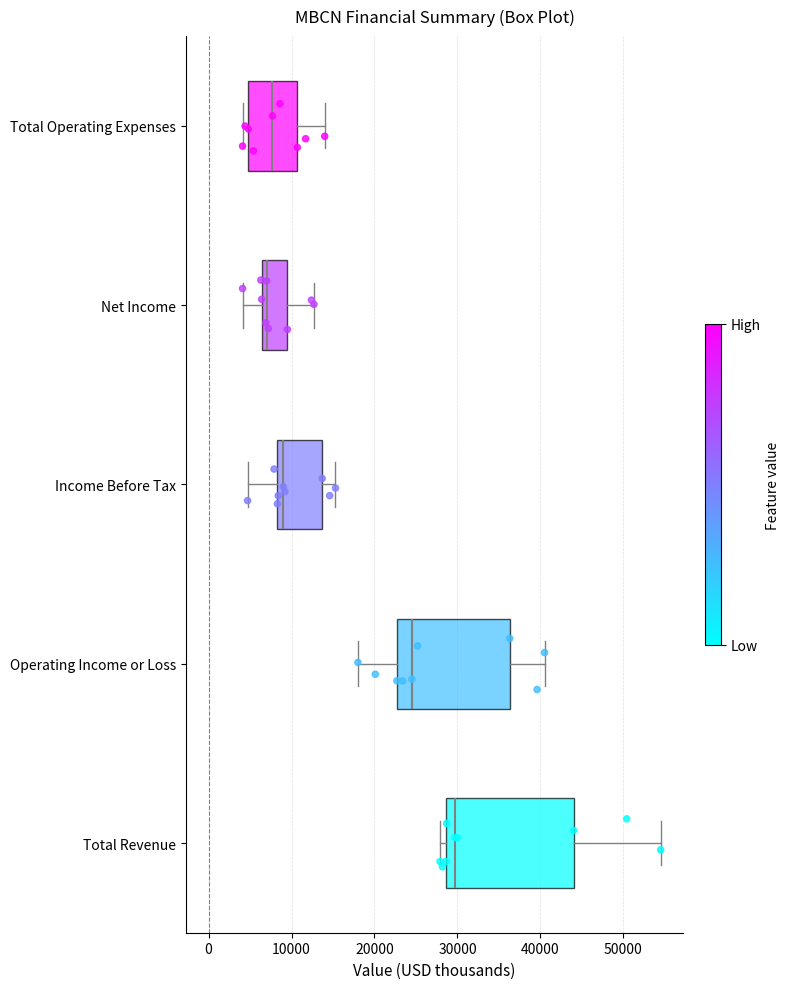

Reading bottom to top, read every box against the x-axis: the position of its median line, the range the box covers, and the ends of its whiskers. The values are not printed on the chart, so give them approximately, as read against the axis.

Total Revenue: median 30000, box 29000 to 44000, whiskers 28000 to 55000
Operating Income or Loss: median 25000, box 23000 to 36000, whiskers 18000 to 41000
Income Before Tax: median 9000, box 8000 to 14000, whiskers 5000 to 15000
Net Income: median 7000, box 6000 to 10000, whiskers 4000 to 13000
Total Operating Expenses: median 8000, box 5000 to 11000, whiskers 4000 to 14000